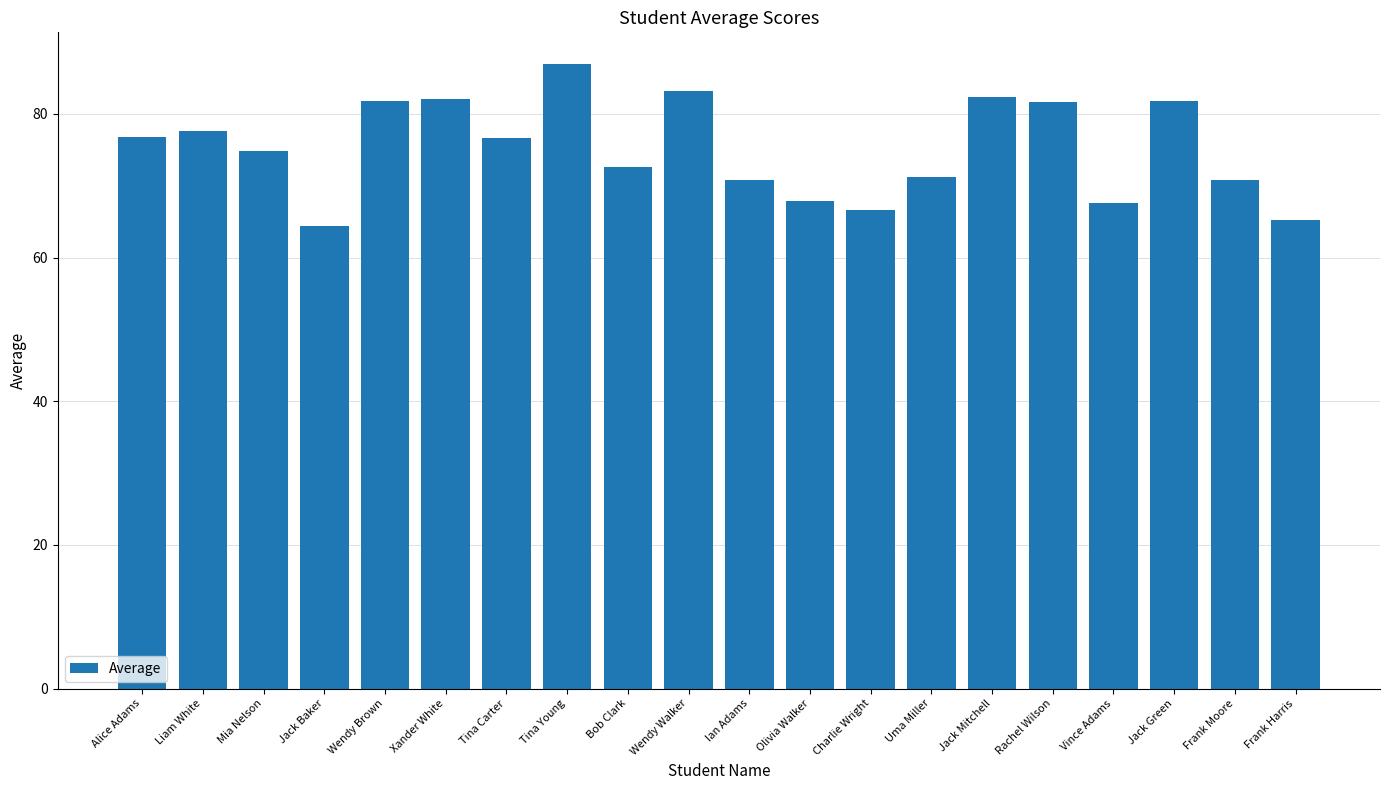

What is the change in value from Charlie Wright to Jack Green?

+15.2